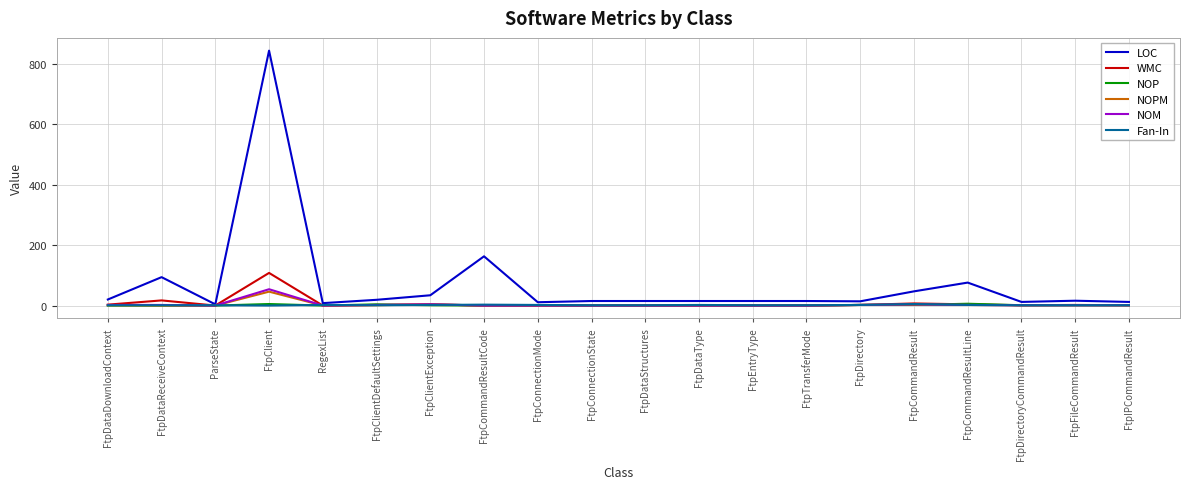

Is it true that Fan-In equals 0 at FtpClient?

True